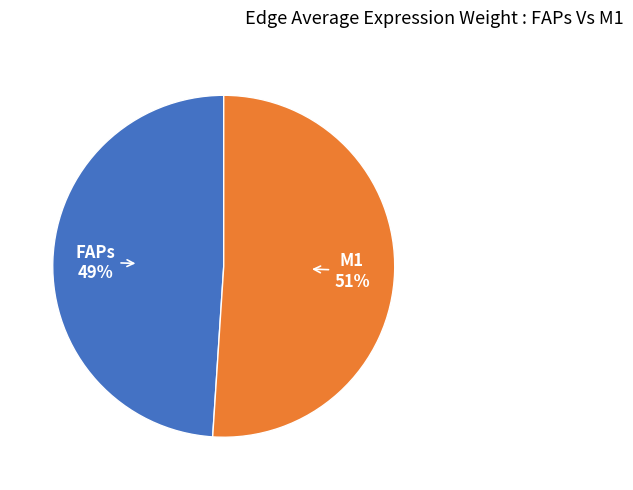

Rank the categories by value from highest to lowest.

M1, FAPs